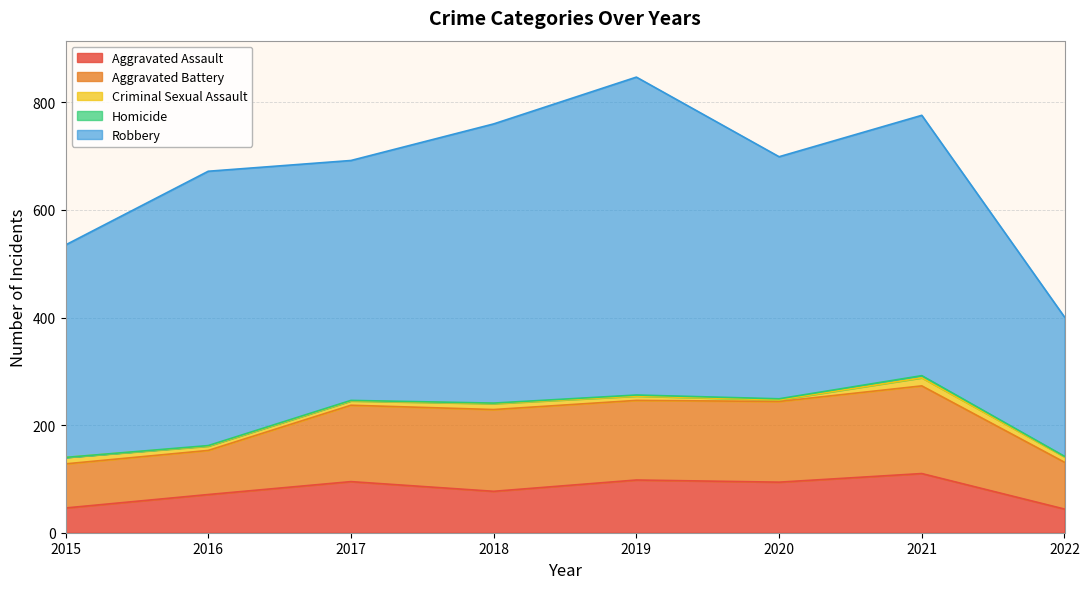

What is the sum of all Criminal Sexual Assault values?

75